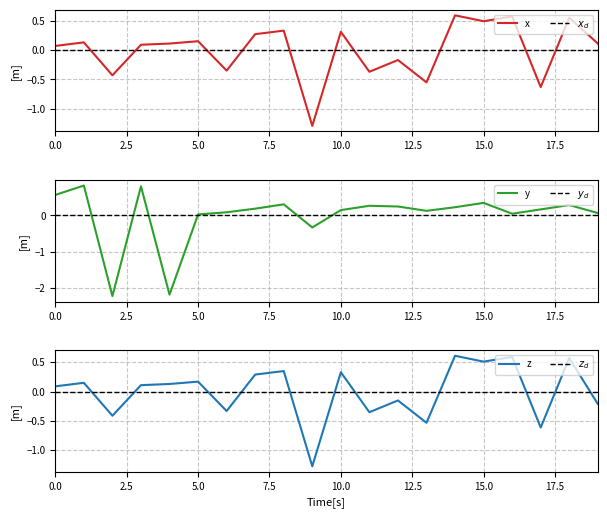

What is the spread (max minus min) of values at 14?

0.4